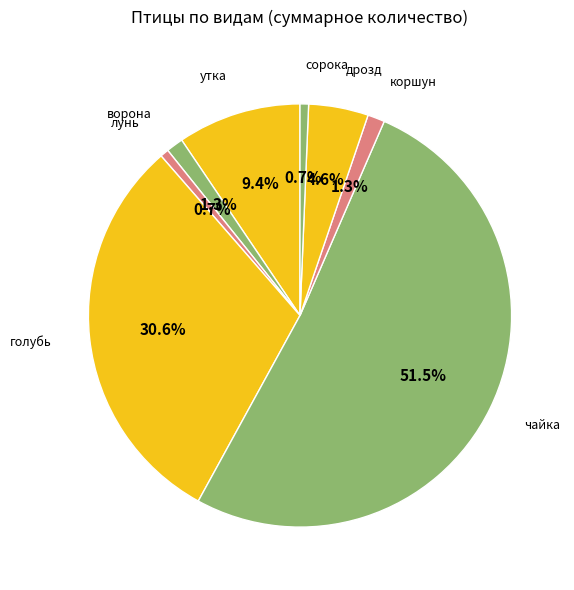

Does утка account for over 50% of the chart?

No